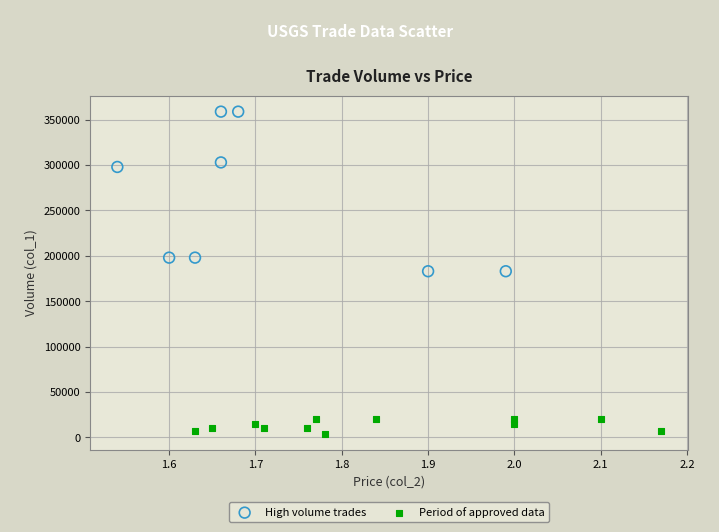

What are all the series names shown in the legend?

High volume trades, Period of approved data